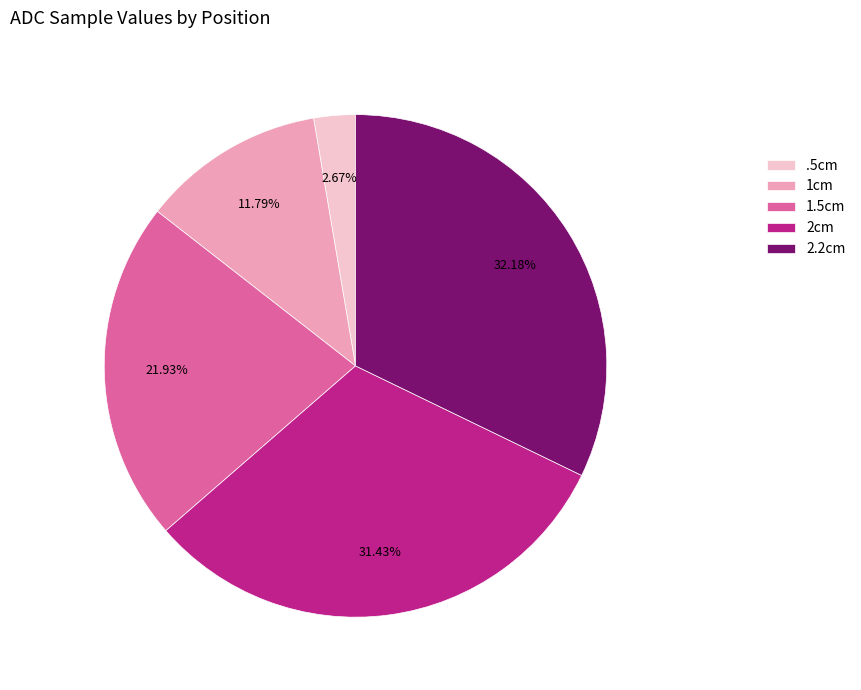

Rank the categories by value from lowest to highest.

.5cm, 1cm, 1.5cm, 2cm, 2.2cm